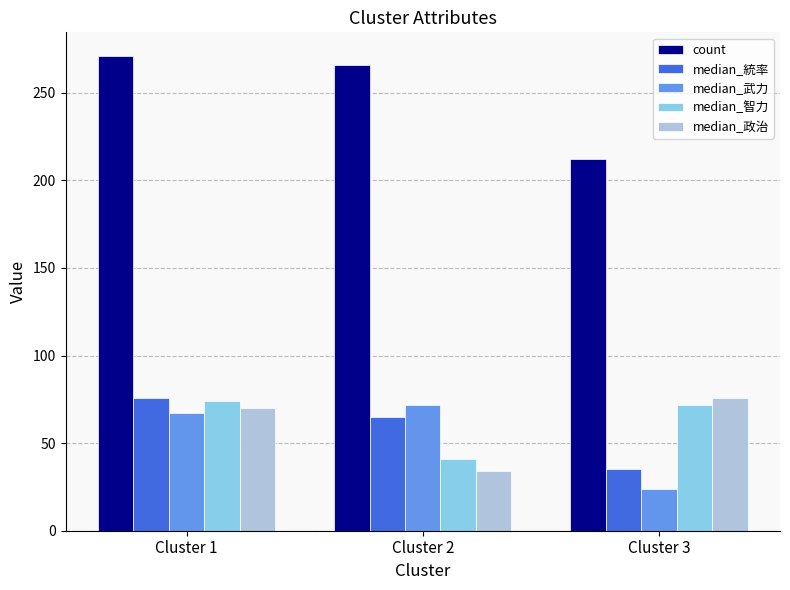

At Cluster 2, list the series in order from smallest to largest.

median_政治, median_智力, median_統率, median_武力, count